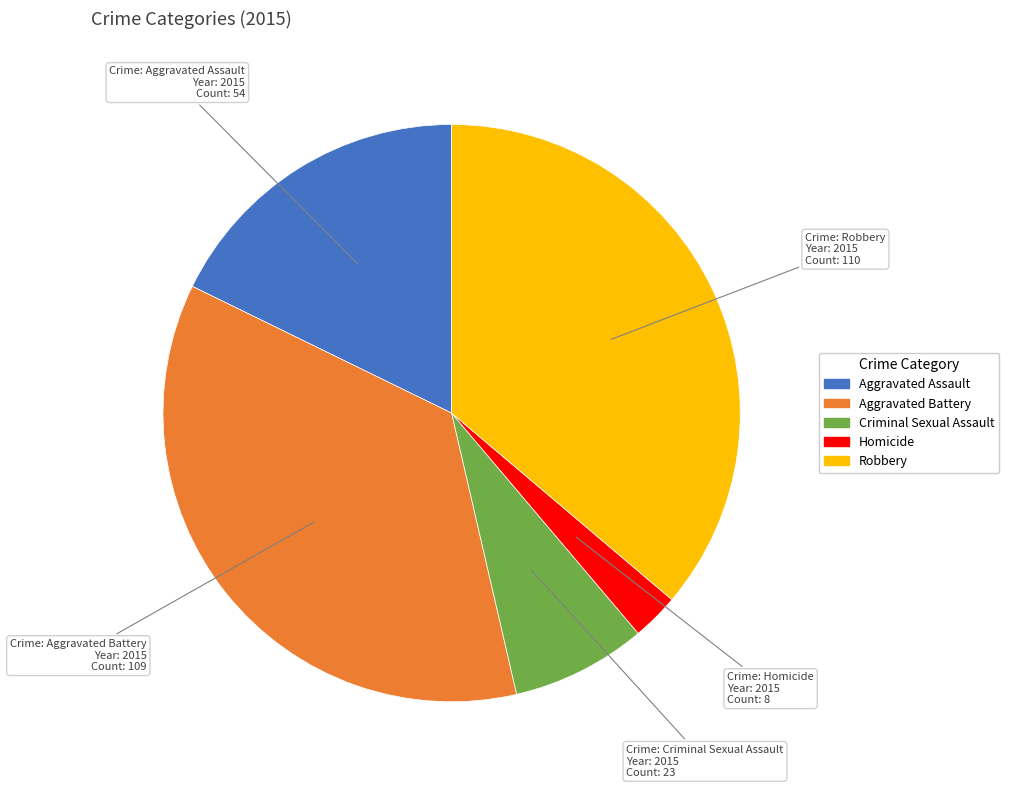

How many slices are in this pie chart?

5